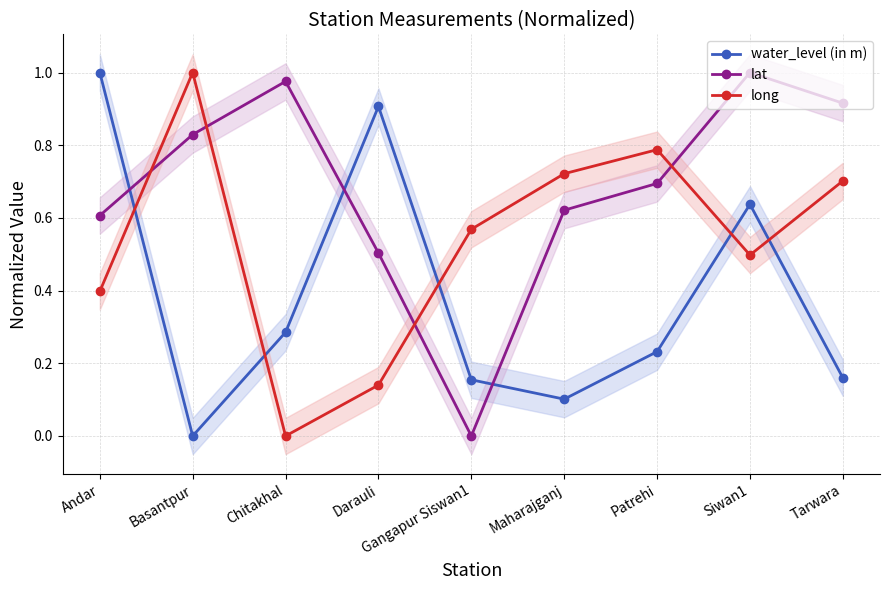

Reading left to right, what are all the values shown in this chart?

water_level (in m): 1.0	0.0	0.3	0.9	0.2	0.1	0.2	0.6	0.2
lat: 0.6	0.8	1.0	0.5	0.0	0.6	0.7	1.0	0.9
long: 0.4	1.0	0.0	0.1	0.6	0.7	0.8	0.5	0.7